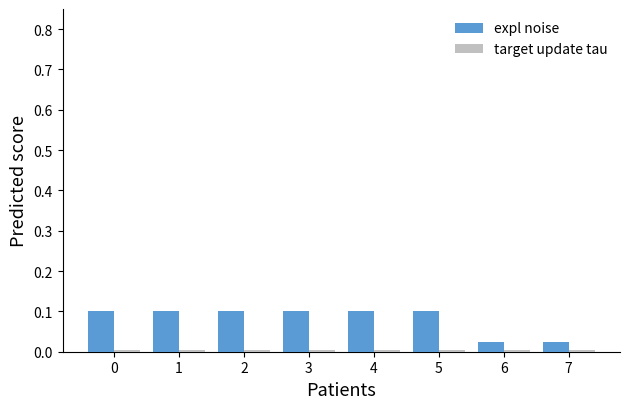

Which series has the largest total across all categories?

expl noise